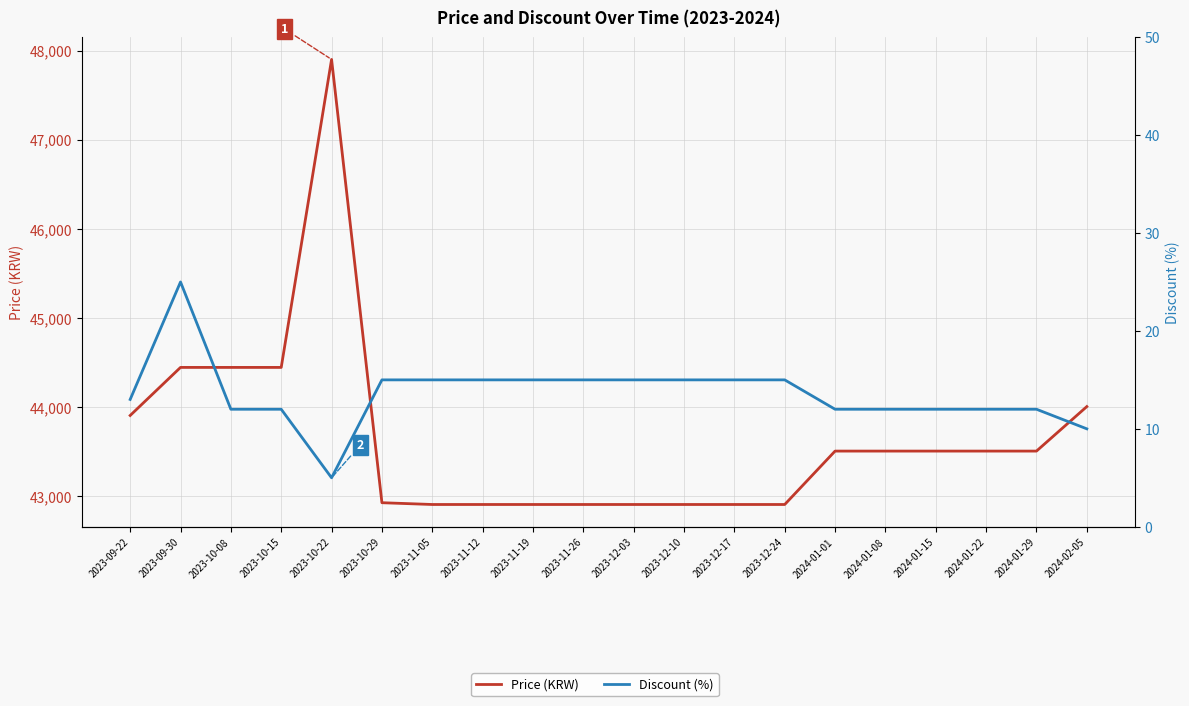

What is the value of the Price (KRW) point at the 19th from the left?

43500